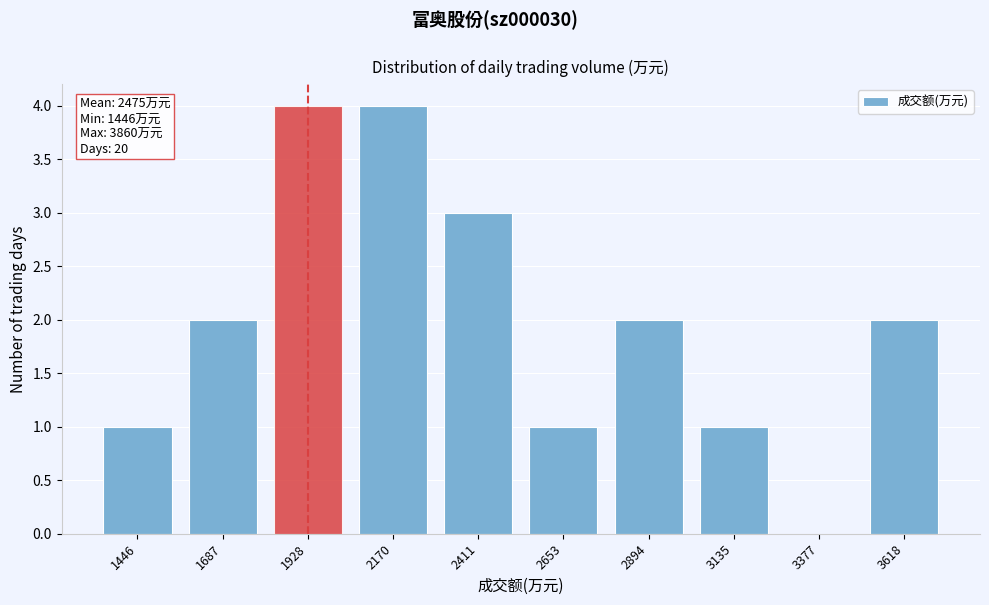

Reading left to right, what are all the values shown in this chart?

1446=1	1687=2	1928=4	2170=4	2411=3	2653=1	2894=2	3135=1	3377=0	3618=2